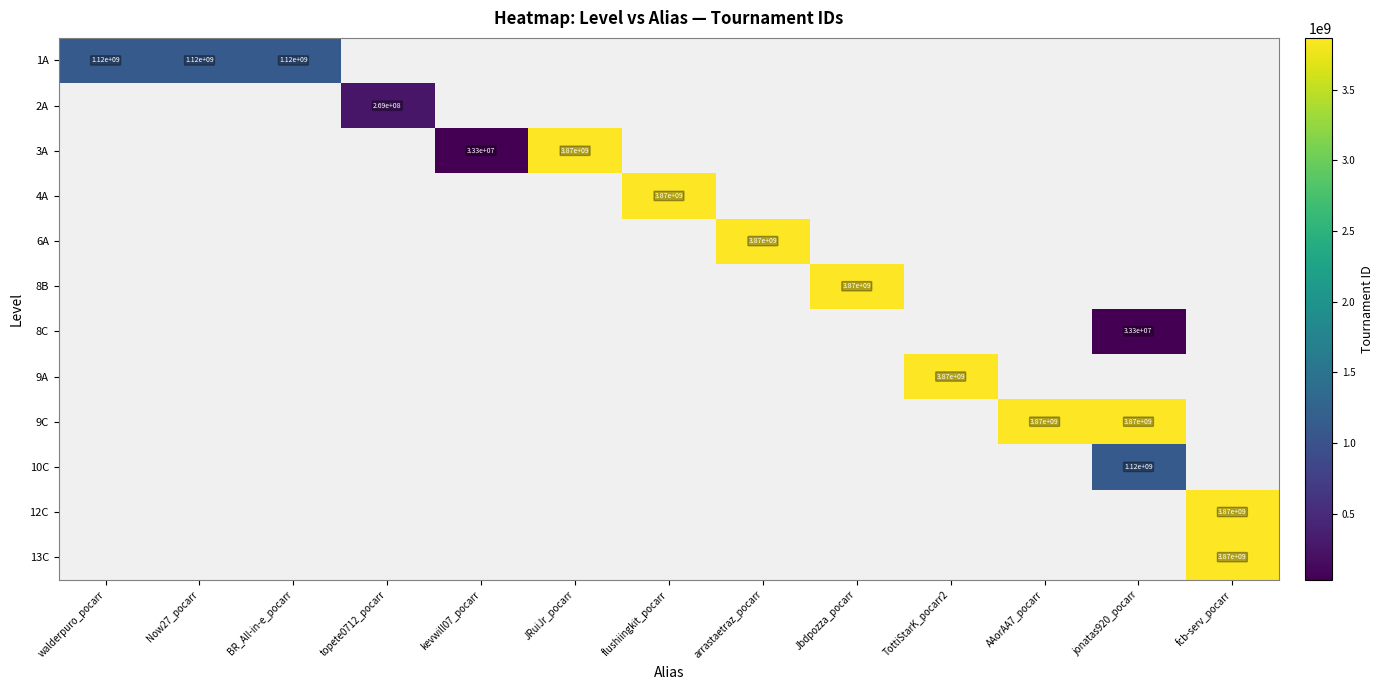

Between fcb-serv_pocarr and arrastaetraz_pocarr, which is larger?

arrastaetraz_pocarr